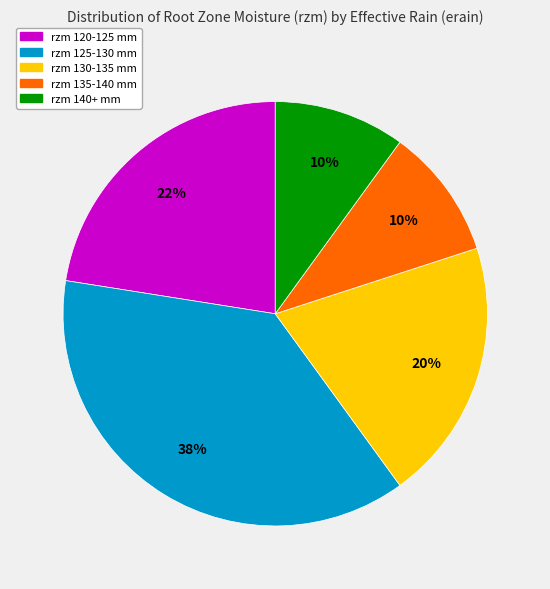

To the nearest percent, what is the difference between the largest and smallest slice percentages?

27%